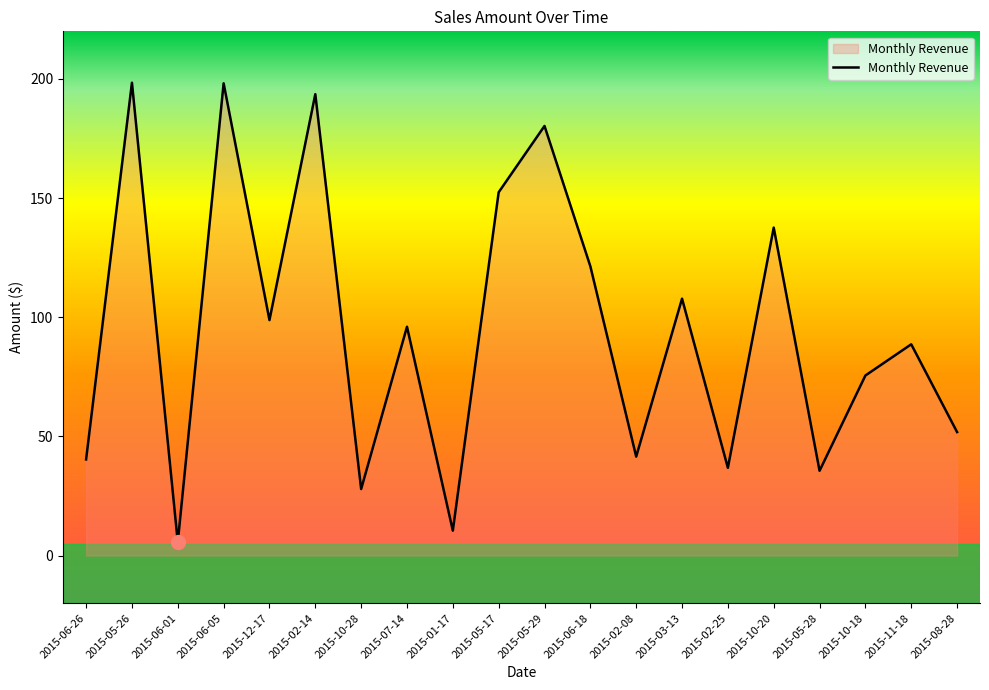

At which label is the value closest to 102?

2015-12-17